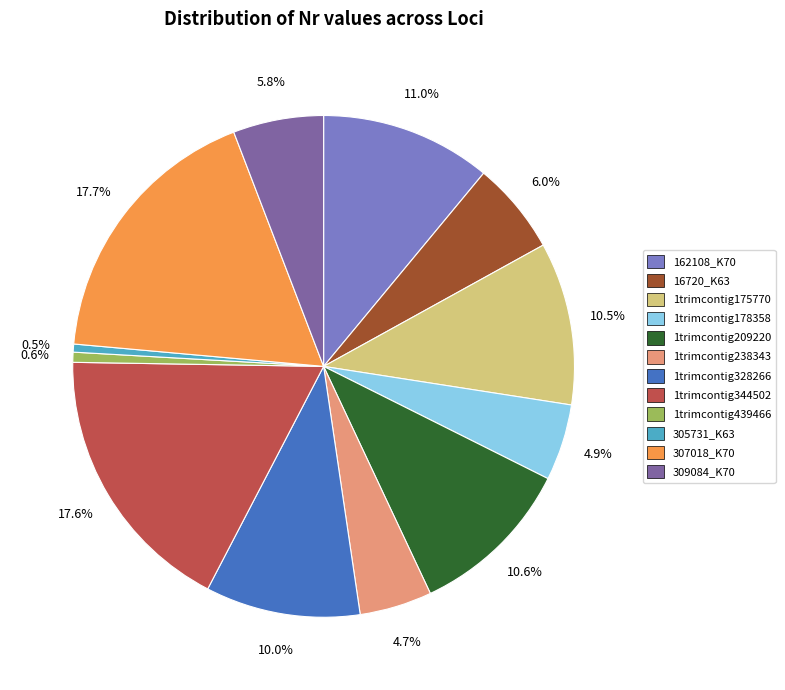

To the nearest percent, what is the combined percentage of 1trimcontig344502 and 162108_K70?

29%